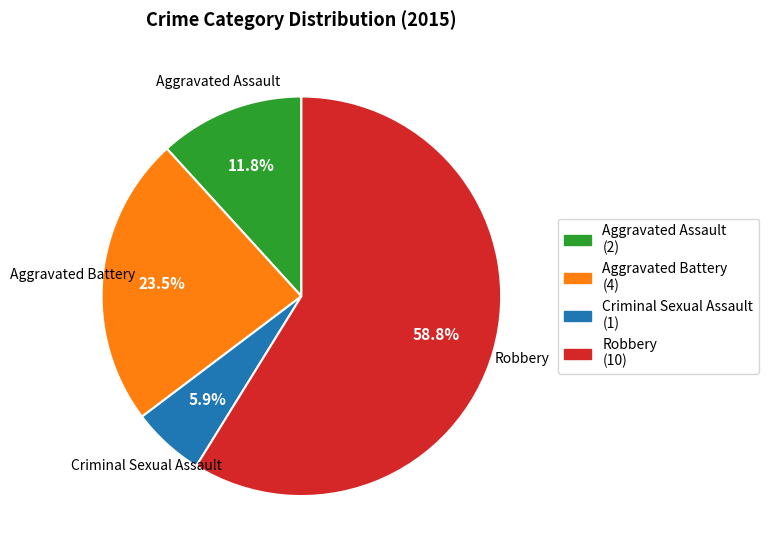

Count the number of slices in the pie.

4